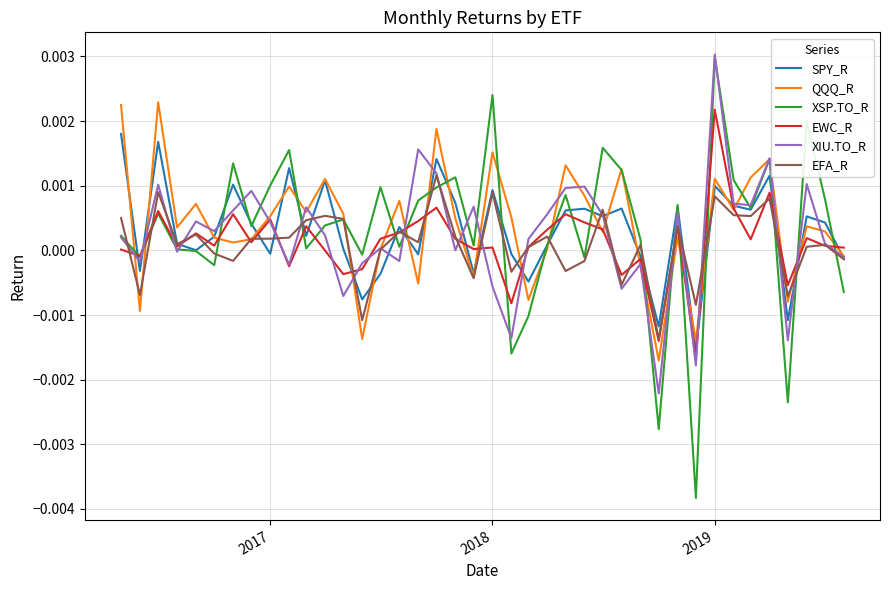

Which series has the widest spread of values?

XSP.TO_R